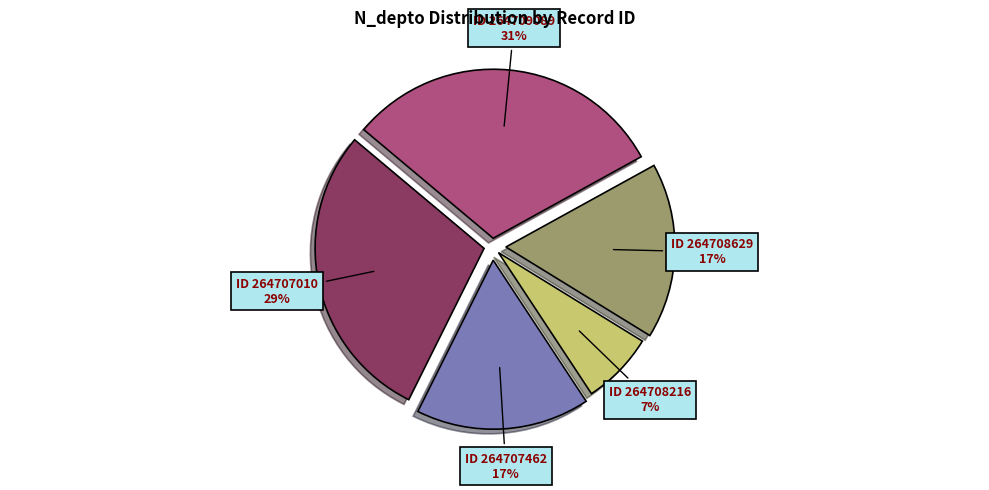

To the nearest percent, what is the average slice percentage?

20%